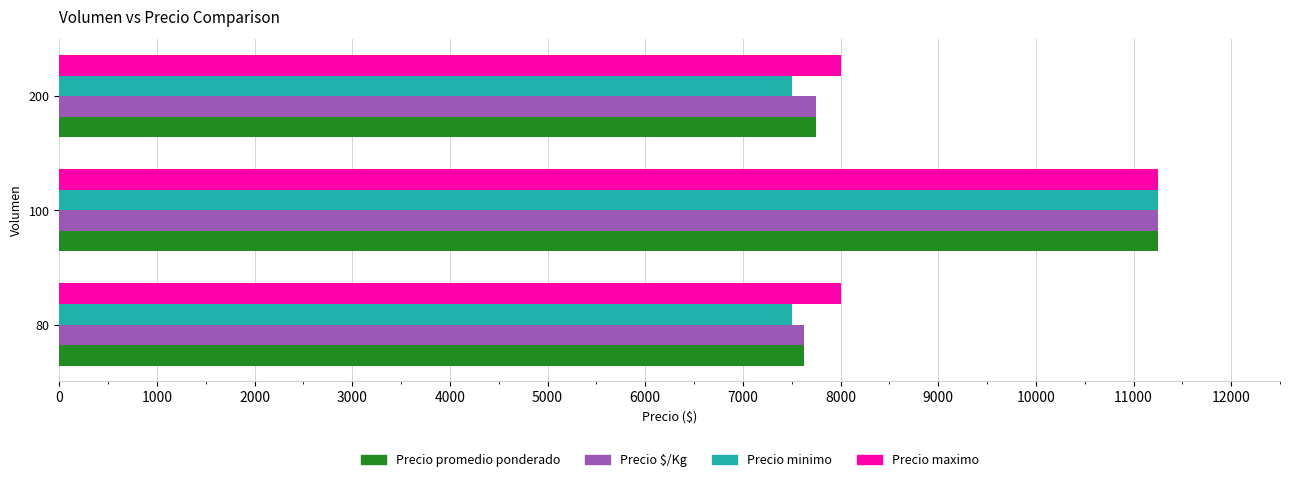

Count the Precio maximo values in the range 8000 to 11250.

3